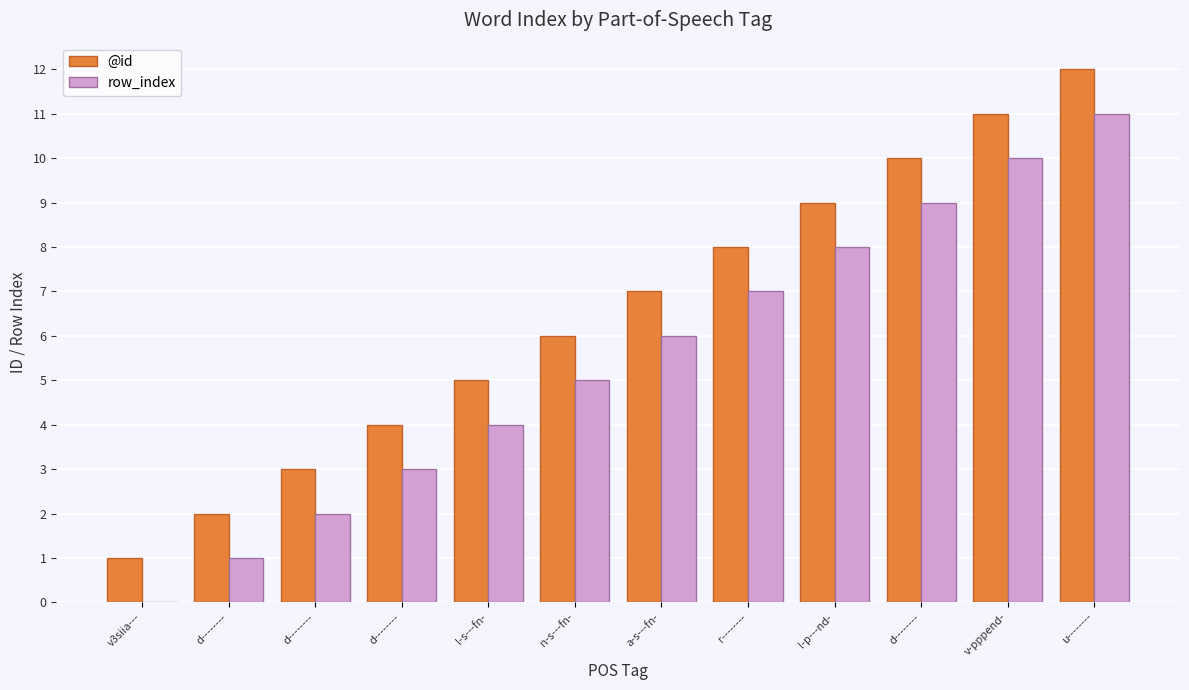

Does the chart contain stacked bars?

No